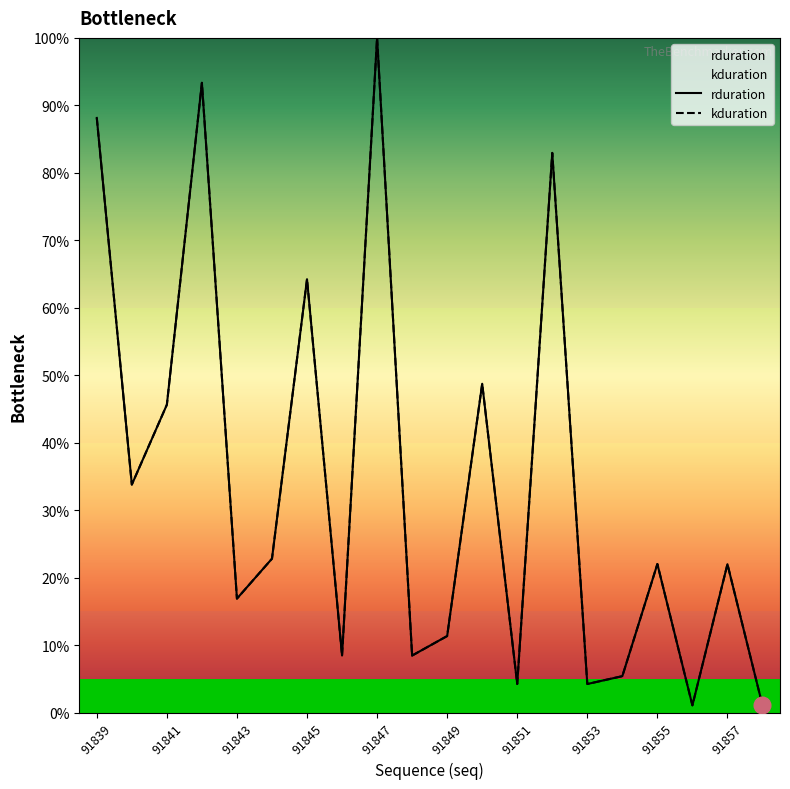

What is the value of the kduration point at the 11th from the left?

0.1